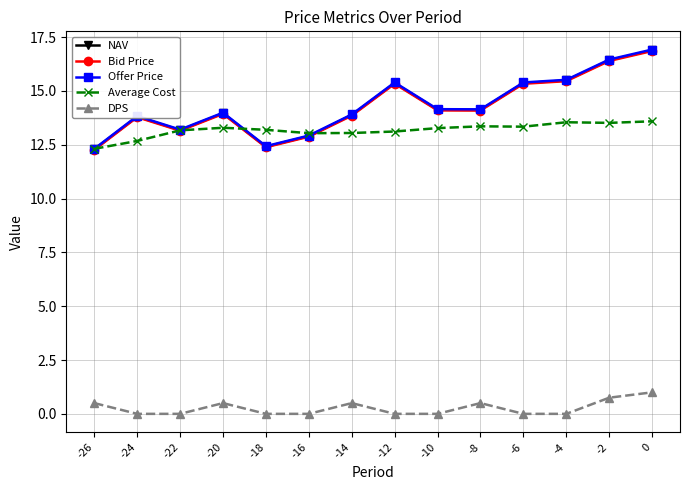

True or false: Average Cost has a value of 13.5 at -4.

True